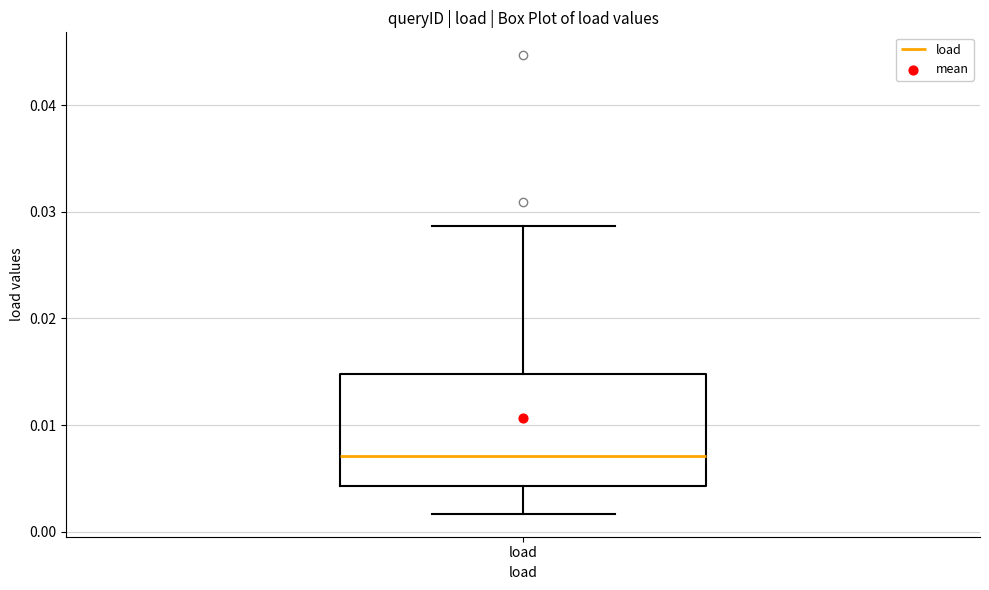

Read this box plot against the y-axis: the position of the median line, the range covered by the box, and the ends of both whiskers. The values are not printed on the chart, so give them approximately, as read against the axis.

median 0.007, box 0.004 to 0.015, whiskers 0.002 to 0.029